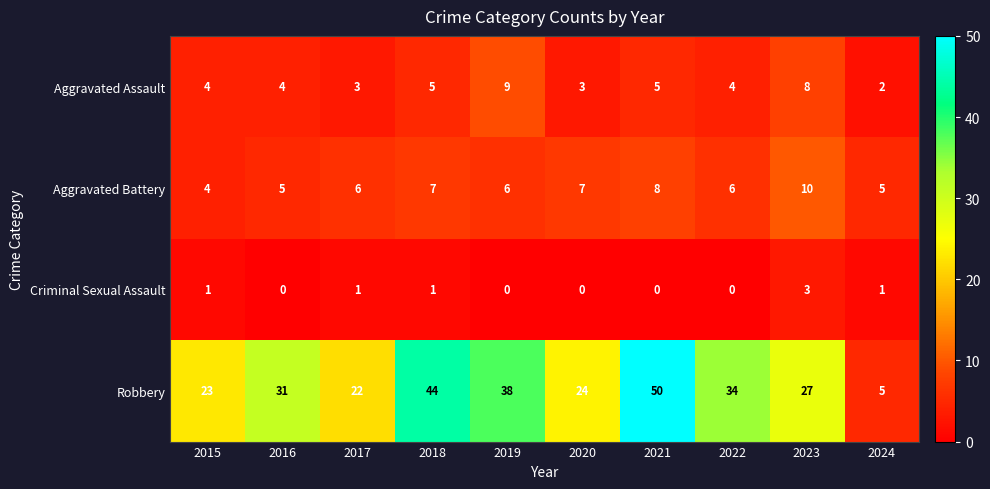

At how many categories does at least one series exceed 18?

9